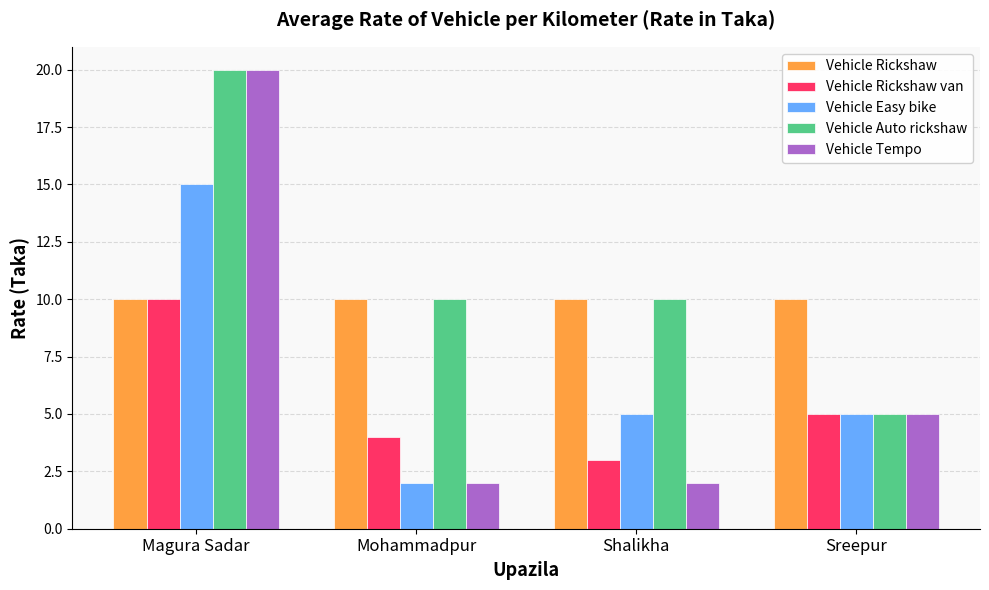

Between Mohammadpur and Shalikha, which series saw the biggest shift?

Vehicle Easy bike